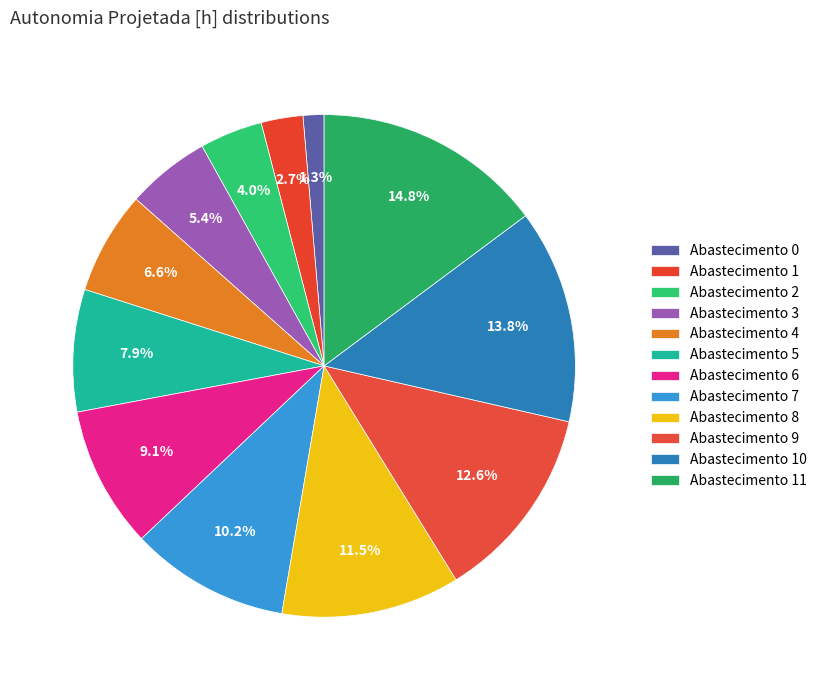

How many segments does this pie chart have?

12